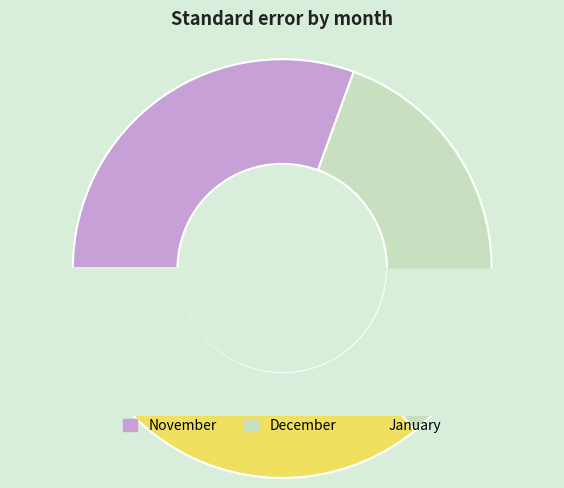

Combined, do January and December account for over 50%?

Yes